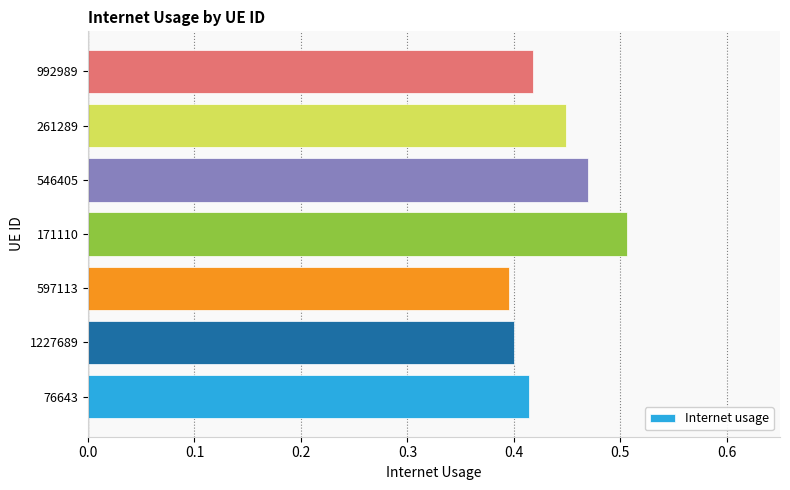

How many values are between 0 and 1?

7